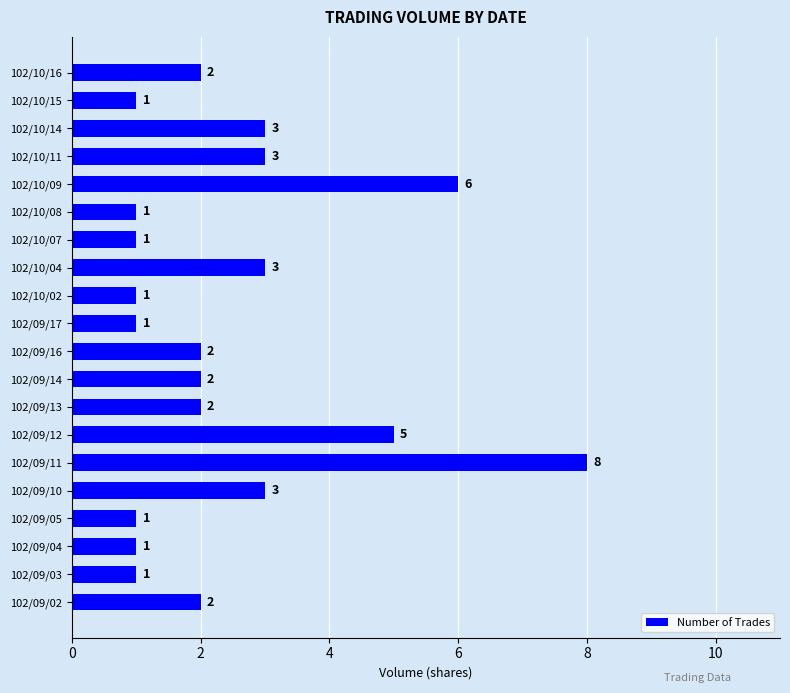

How many categories are shown in the chart?

20